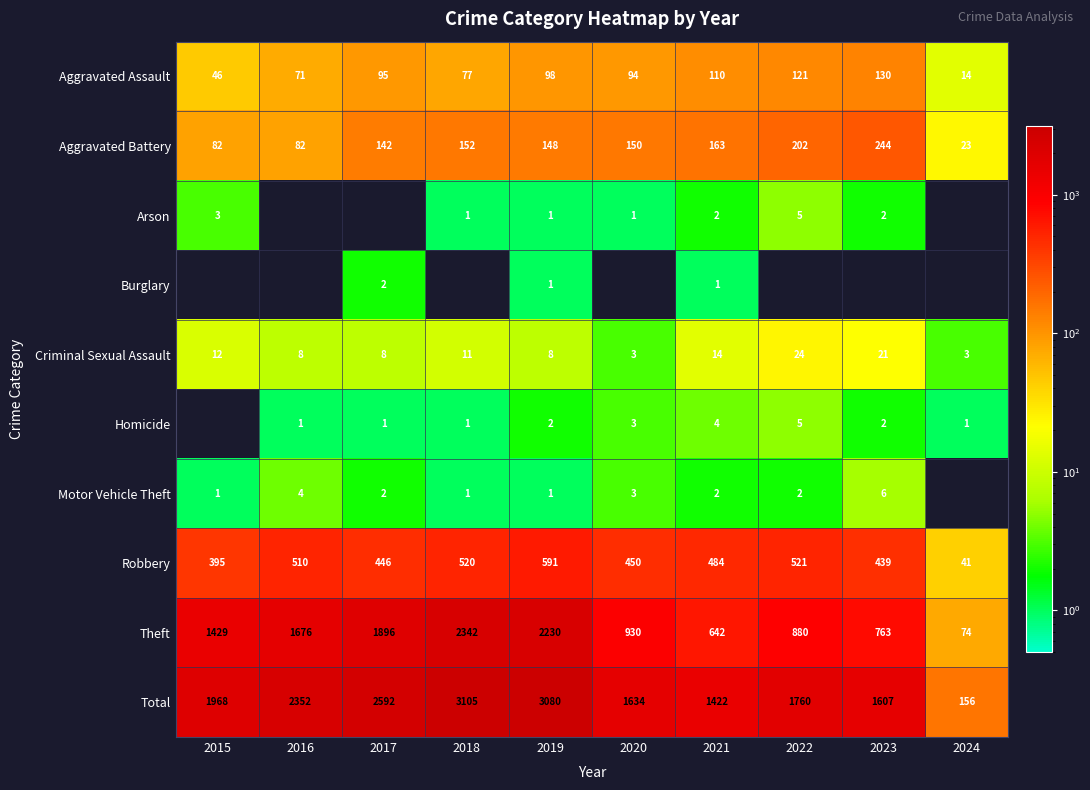

At how many categories does at least one series exceed 851?

9